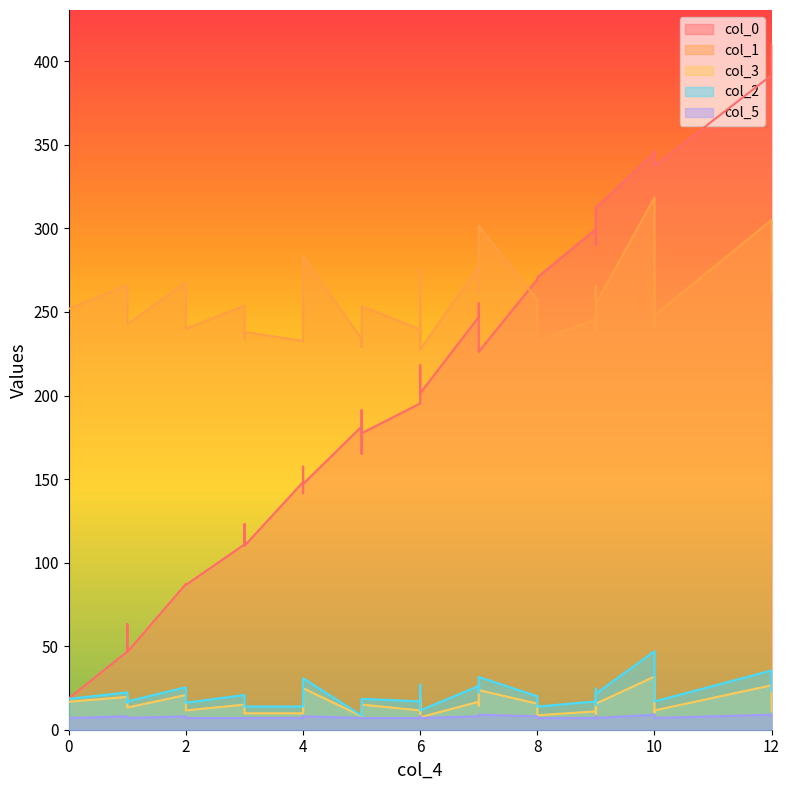

How many values in the col_2 series are below 18?

17